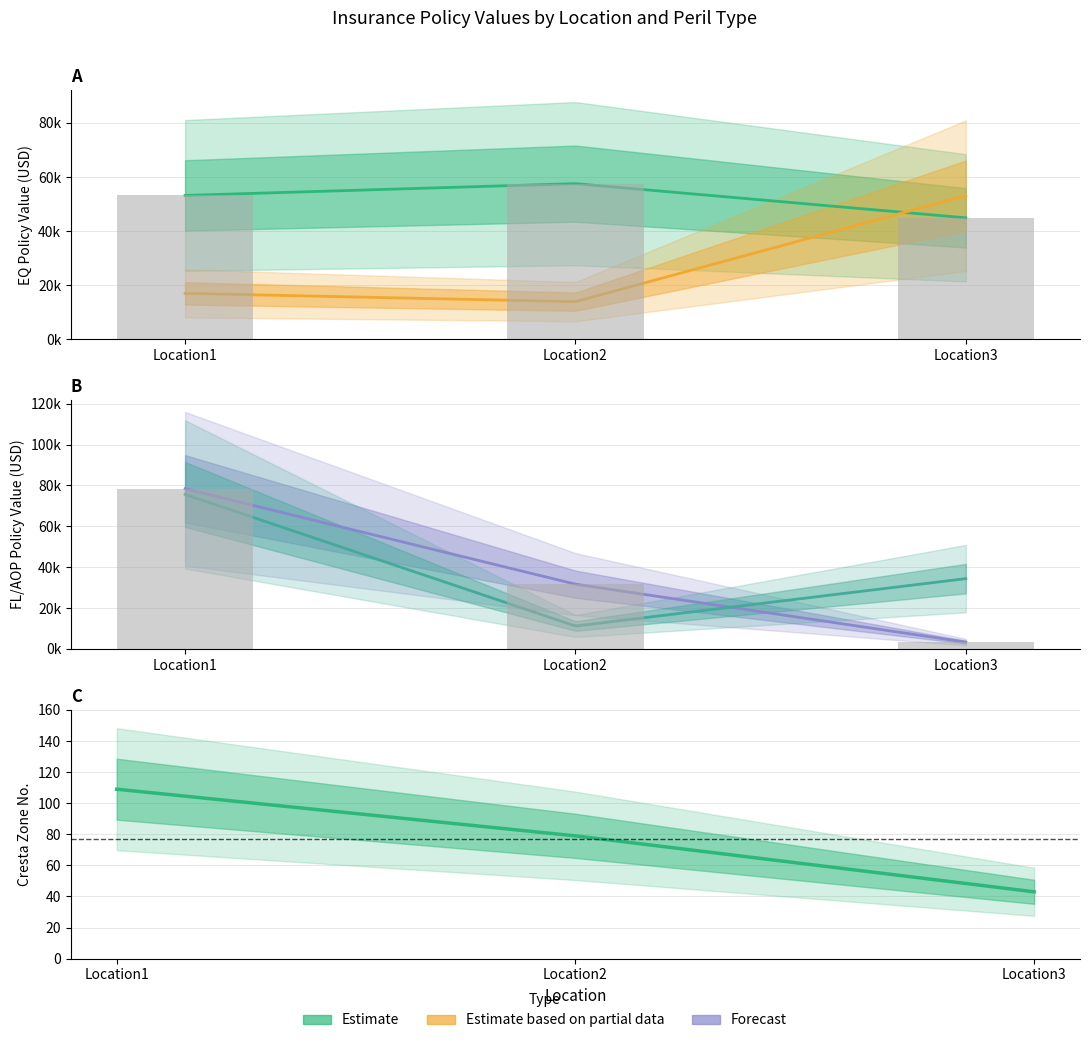

What is the total value across all series at Location2?

89183